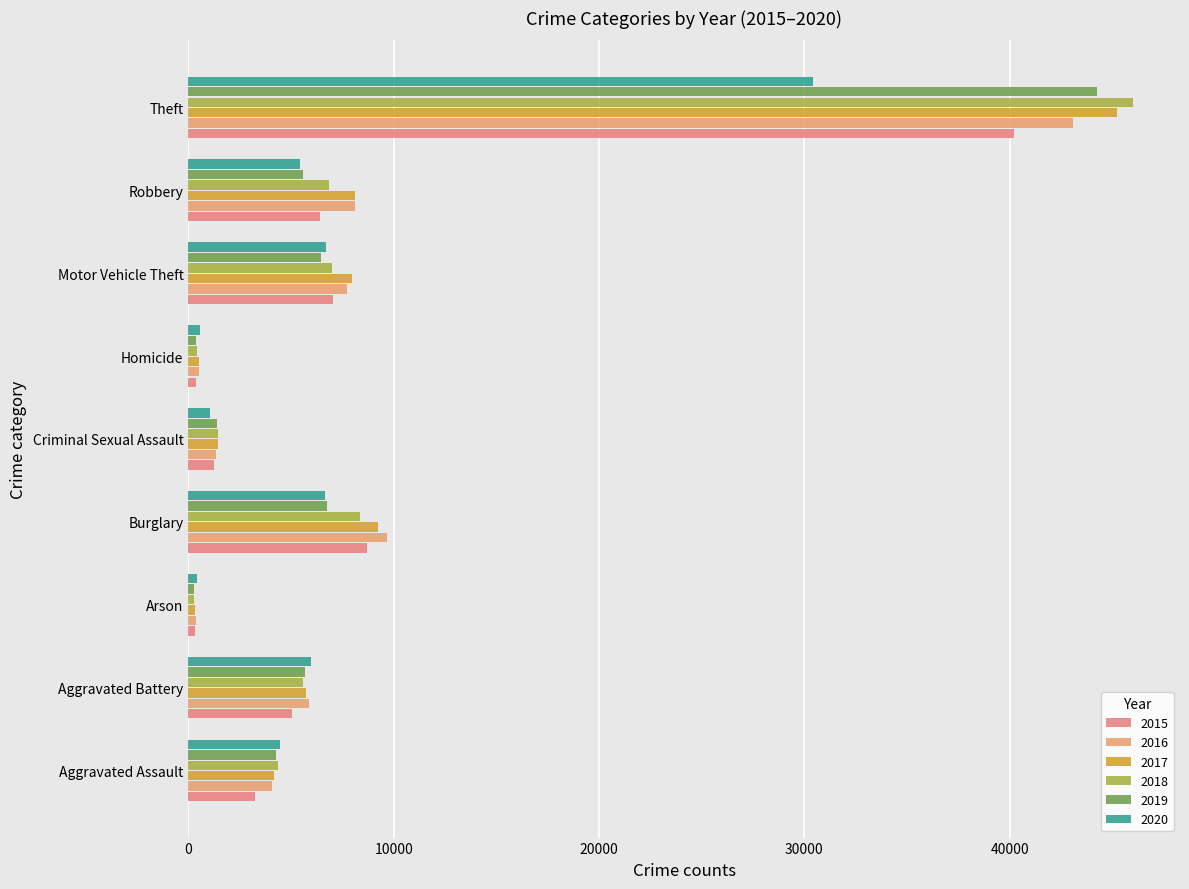

At which label is 2017 closest to 22770?

Burglary